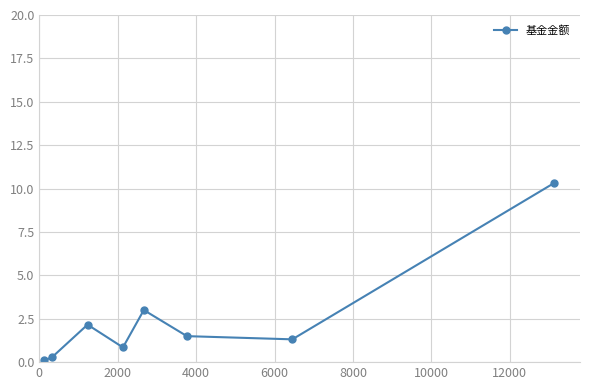

True or false: there are more than 1 points higher than both neighbors.

True